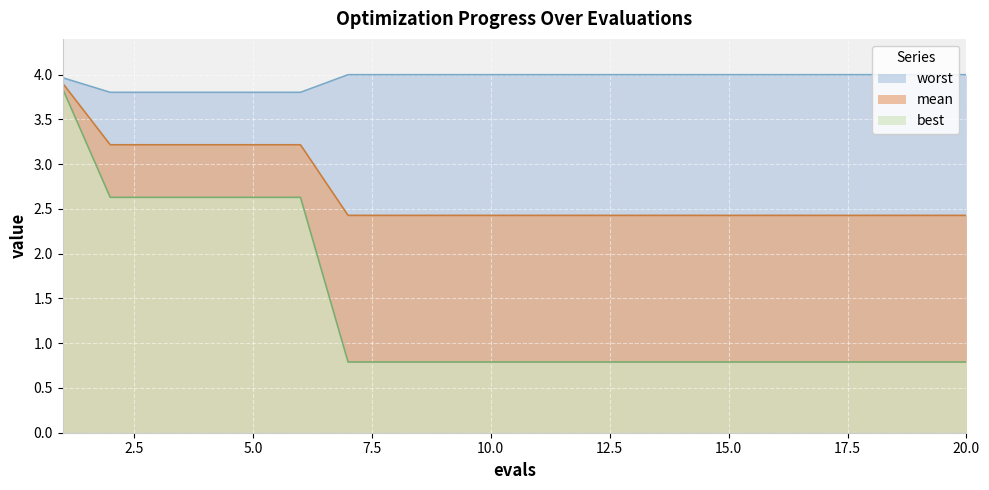

True or false: worst has more than 2 points higher than both neighbors.

False